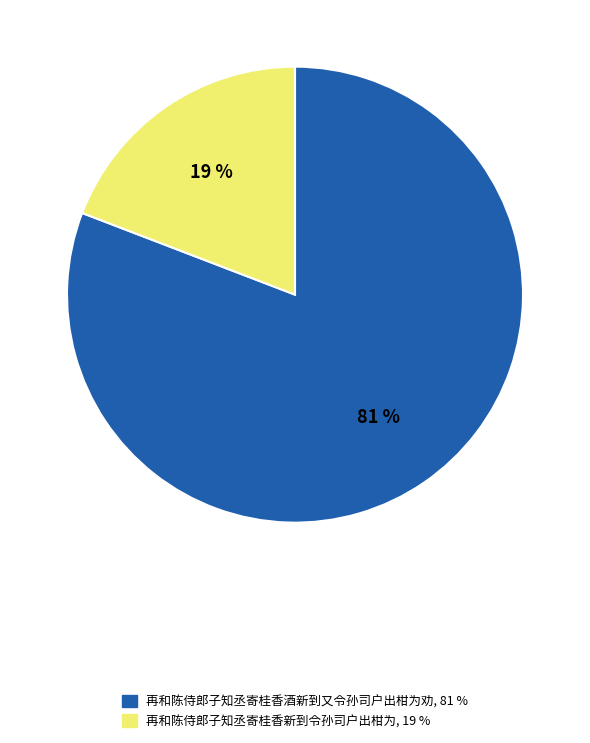

Between 再和陈侍郎子知丞寄桂香新到令孙司户出柑为 and 再和陈侍郎子知丞寄桂香酒新到又令孙司户出柑为劝, which is larger?

再和陈侍郎子知丞寄桂香酒新到又令孙司户出柑为劝